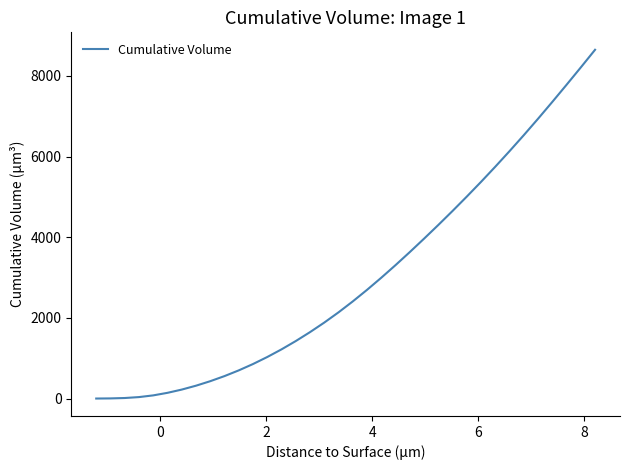

What is the greatest value displayed?

8648.6